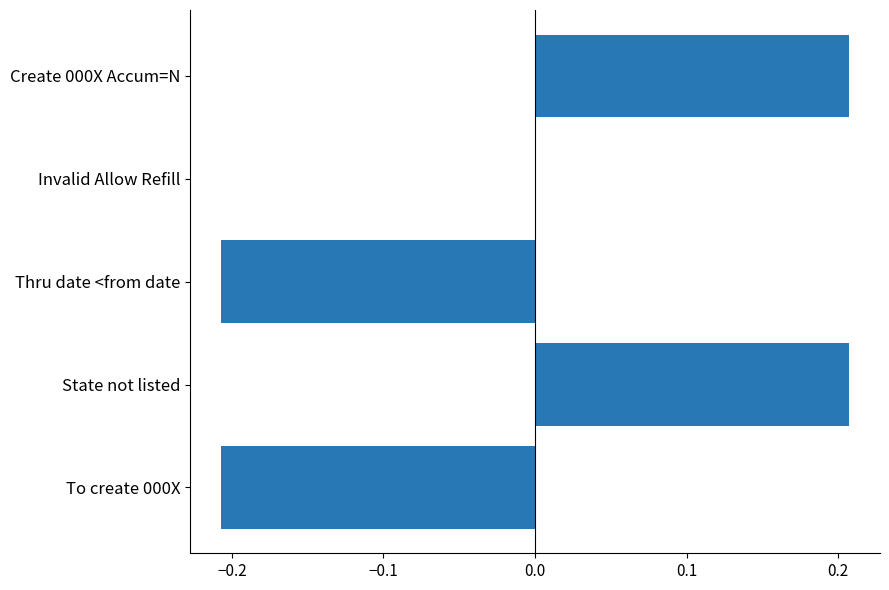

Between Invalid Allow Refill and State not listed, which is larger?

State not listed